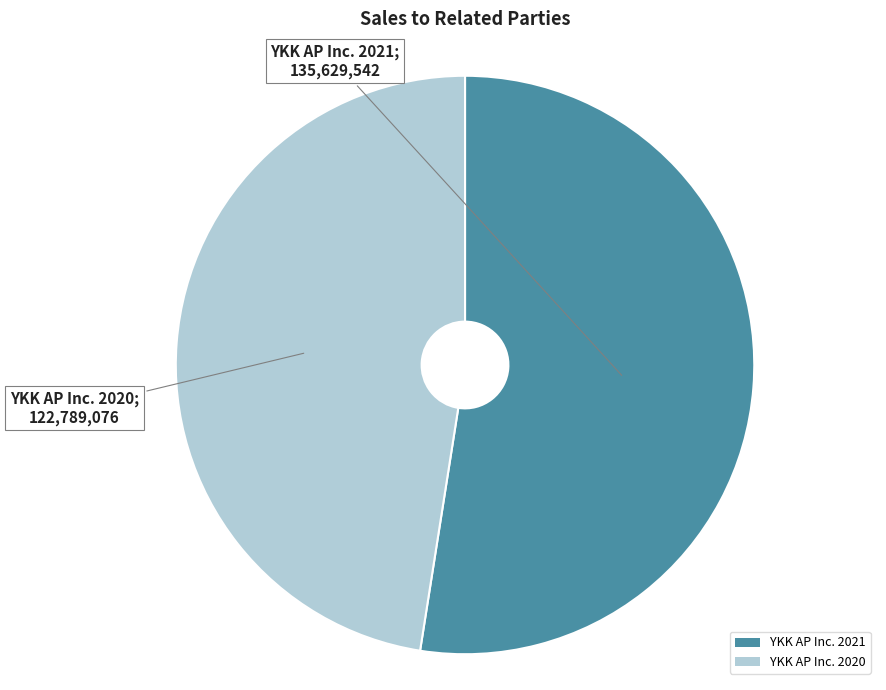

What is the largest slice in the pie chart?

YKK AP Inc. 2021